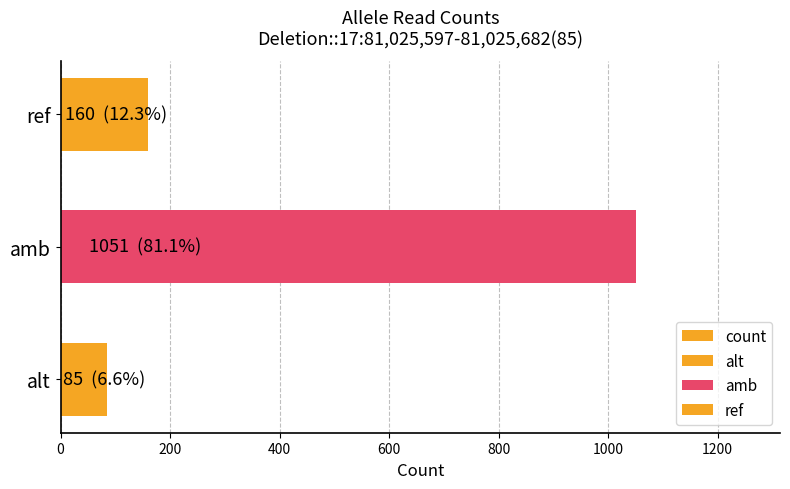

Where is the data nearest to the value 568?

ref